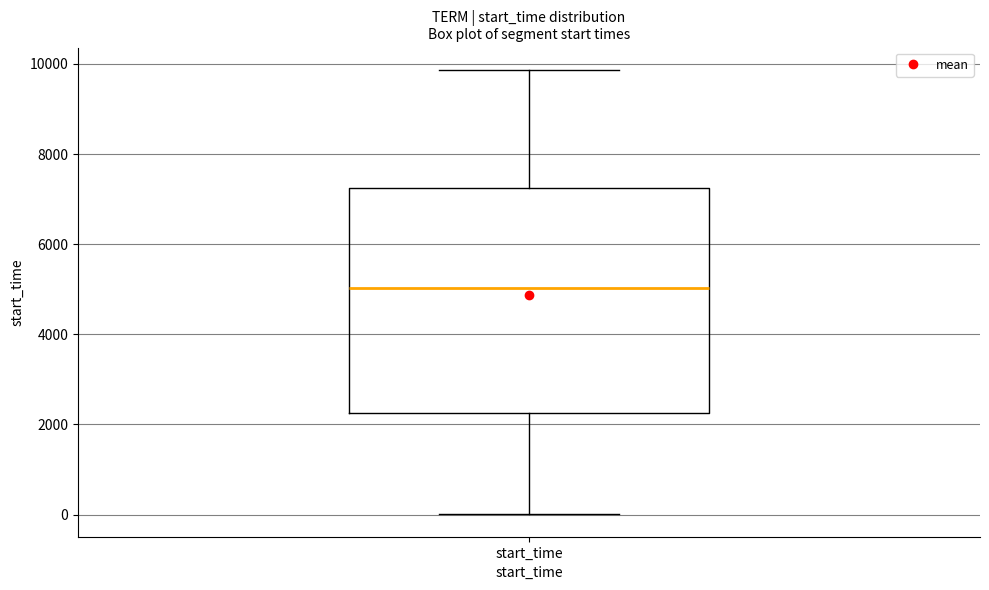

Where is the upper edge of the box for start_time on the y-axis? The values are not printed on the chart, so give them approximately, as read against the axis.

7200